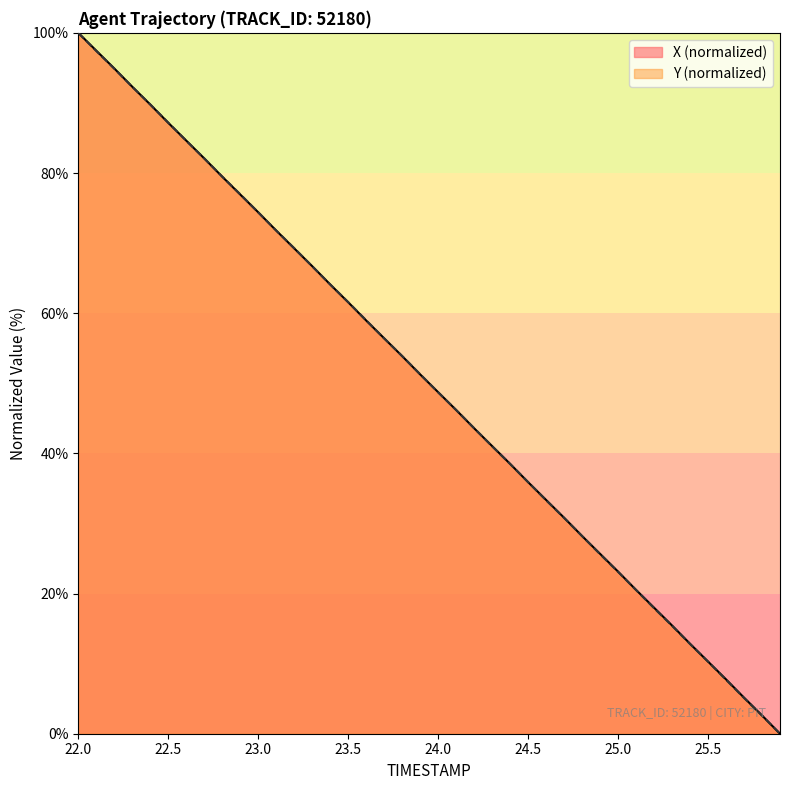

True or false: X (normalized) has a value of 32.0 at 25.0.

False